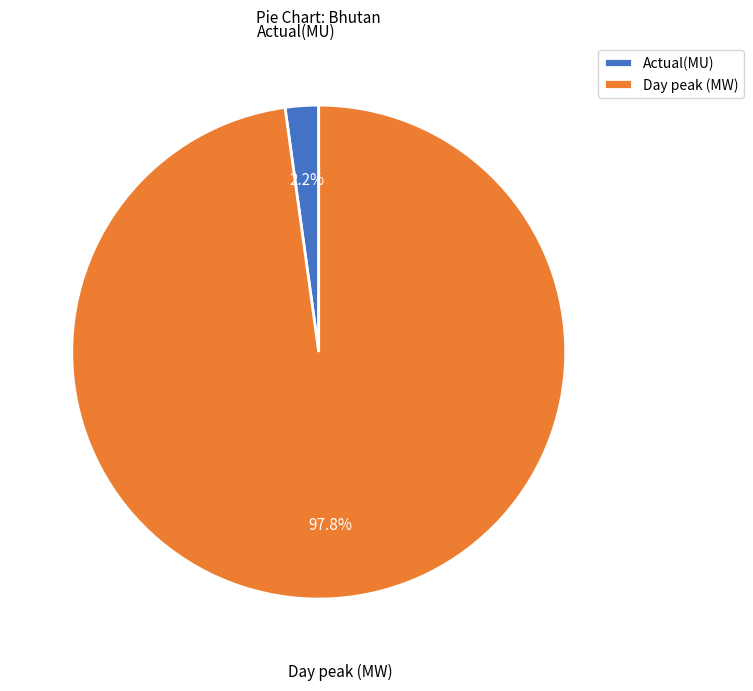

To the nearest percent, what is the difference between the Day peak (MW) and Actual(MU) slice percentages?

96%